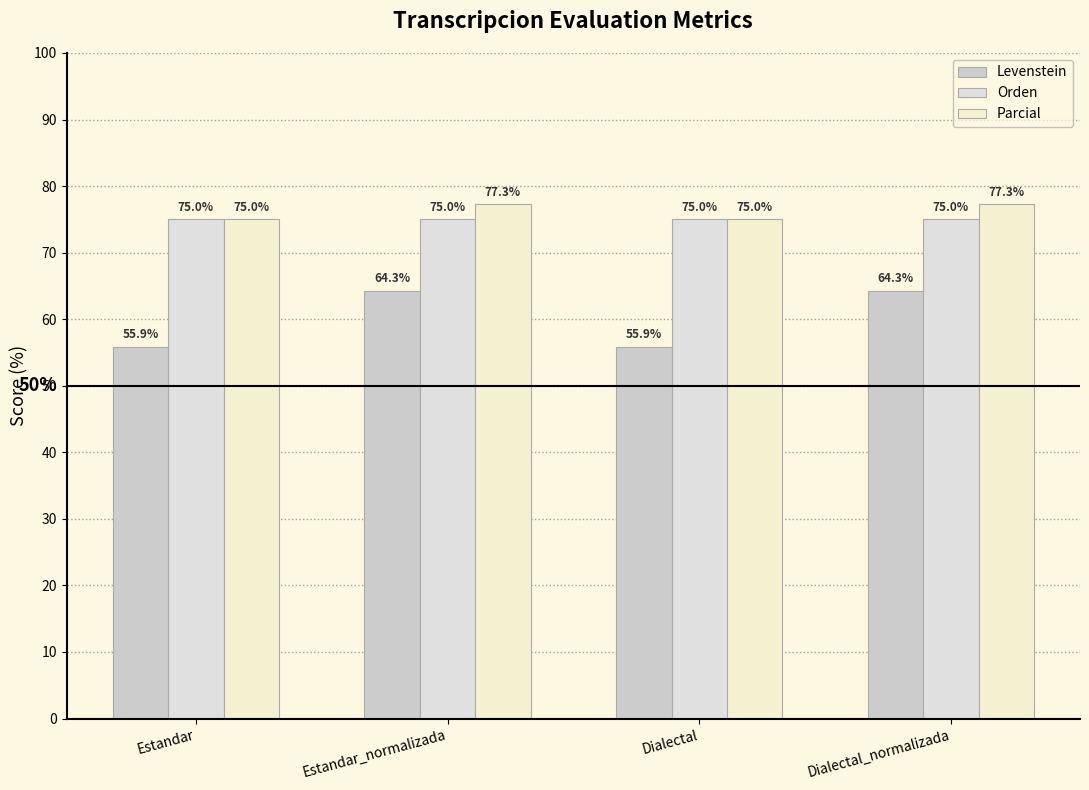

What position from the right is Estandar_normalizada?

3